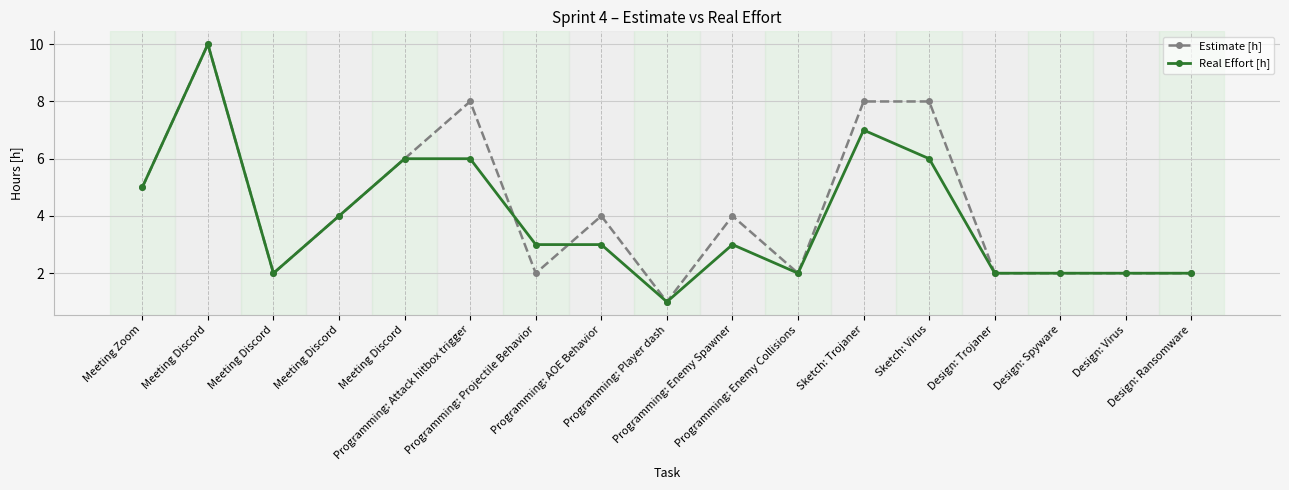

How many data points in Estimate [h] are less than 4?

8